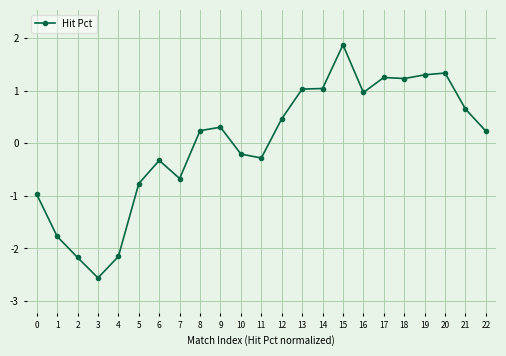

Reading left to right, what are all the values shown in this chart?

-1.0	-1.8	-2.2	-2.6	-2.2	-0.8	-0.3	-0.7	0.2	0.3	-0.2	-0.3	0.5	1.0	1.0	1.9	1.0	1.2	1.2	1.3	1.3	0.6	0.2